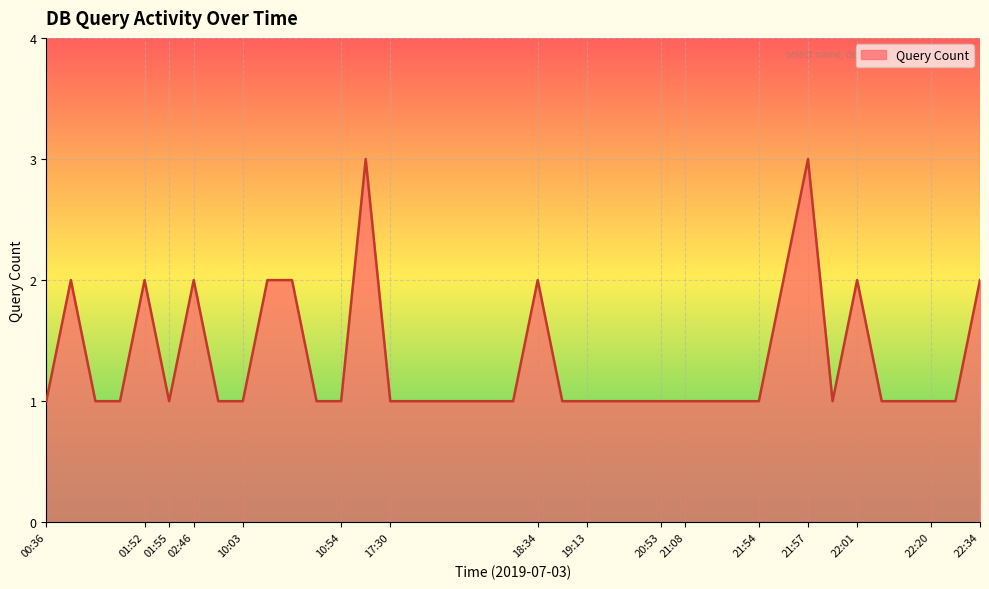

Does the chart display data point markers on the line(s)?

No